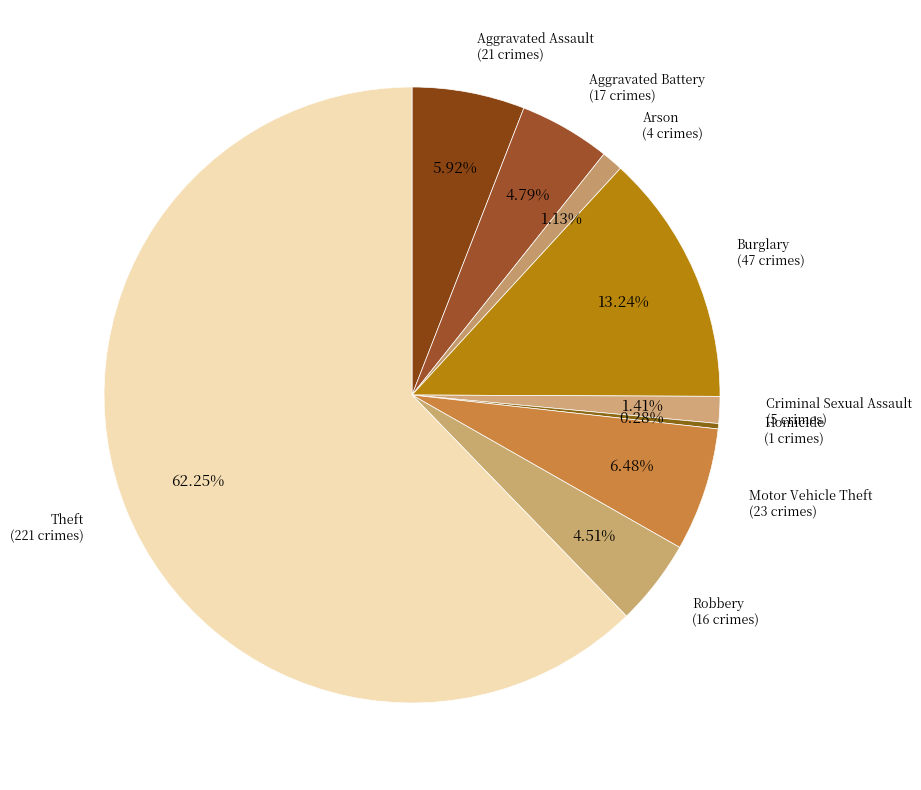

Is there a majority slice in this chart?

Yes